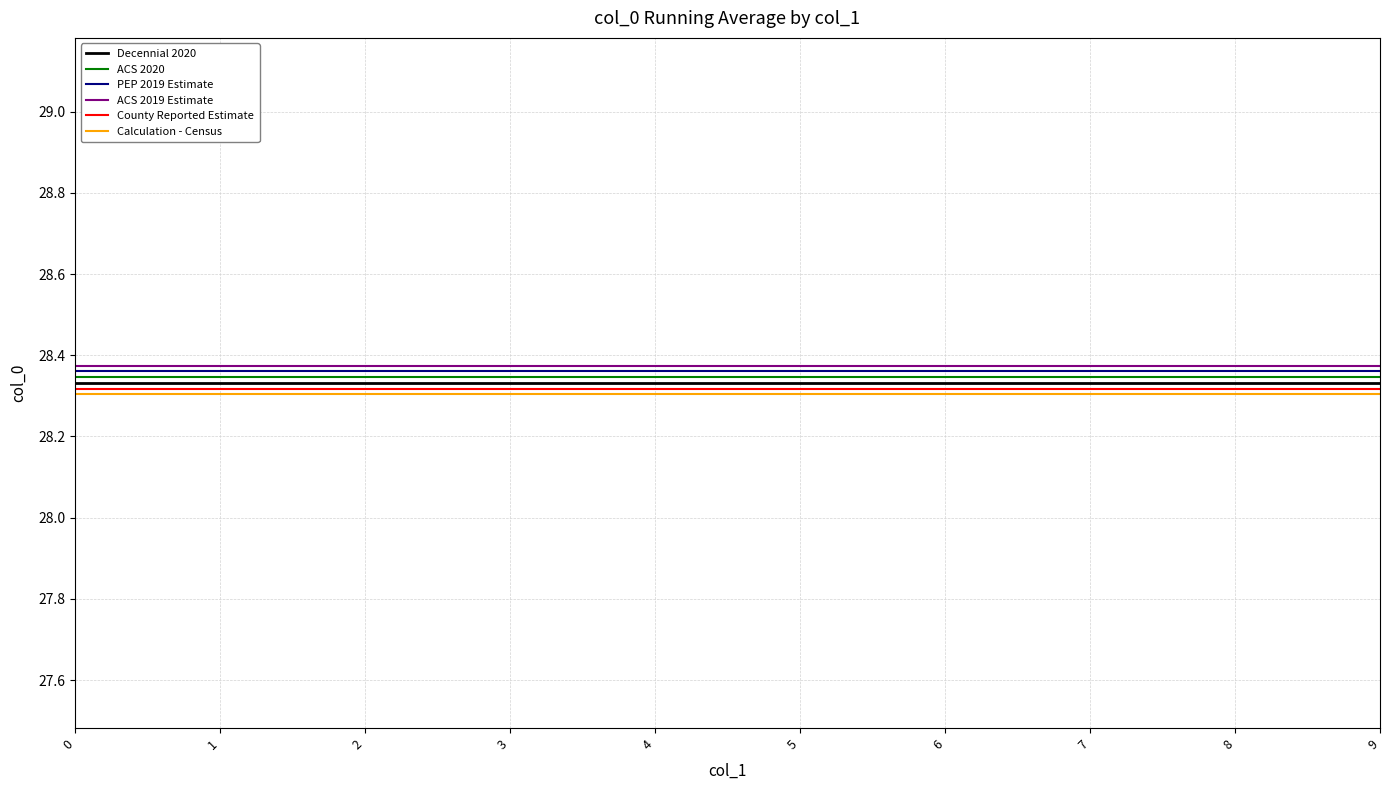

Is it true that County Reported Estimate equals 38.9 at 5?

False